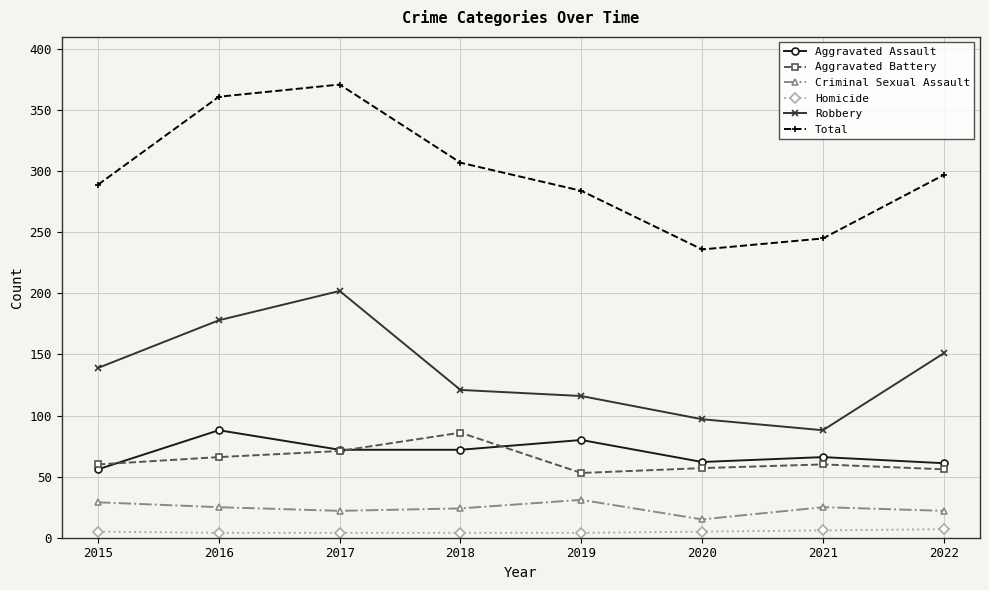

What is the average value of the Aggravated Assault series?

70